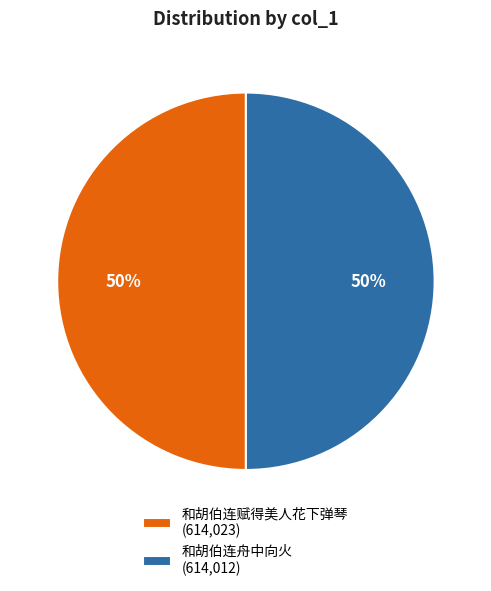

What is the ratio of the value at 和胡伯连赋得美人花下弹琴 (614,023) to the value at 和胡伯连舟中向火 (614,012)?

1.0